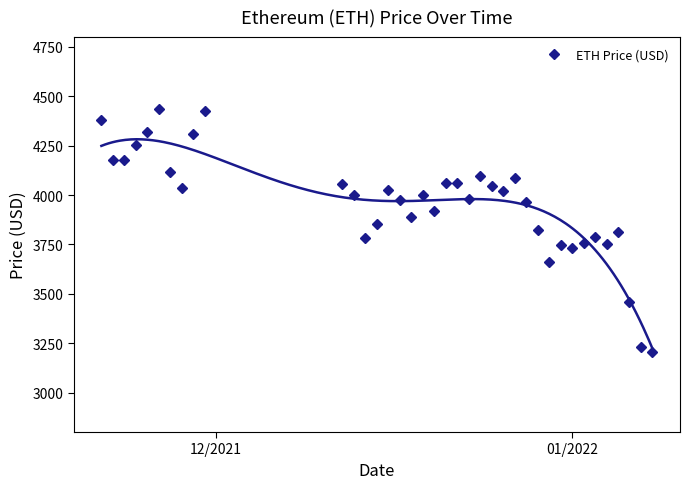

What is the value of the 22nd point from the left?

3981.8